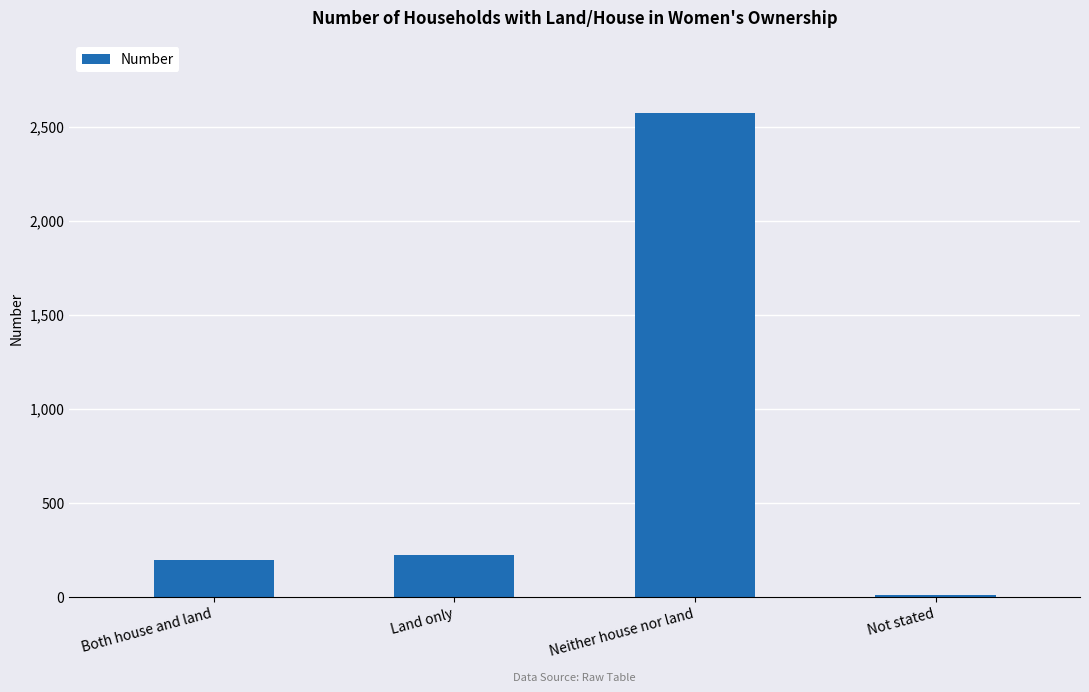

What is the greatest value displayed?

2574